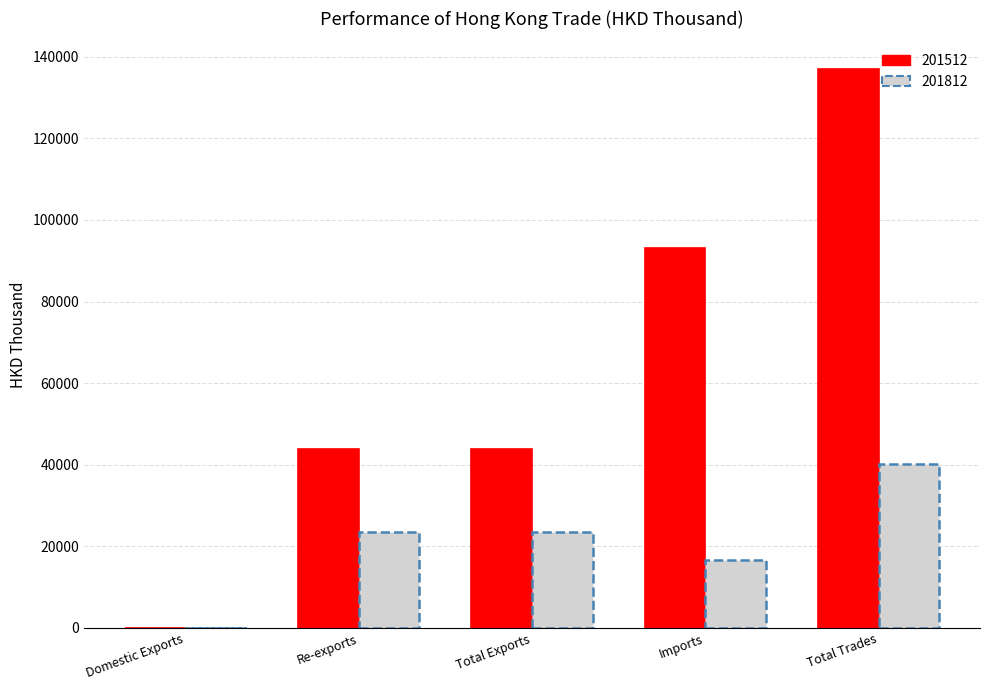

What are all the series names shown in the legend?

201512, 201812